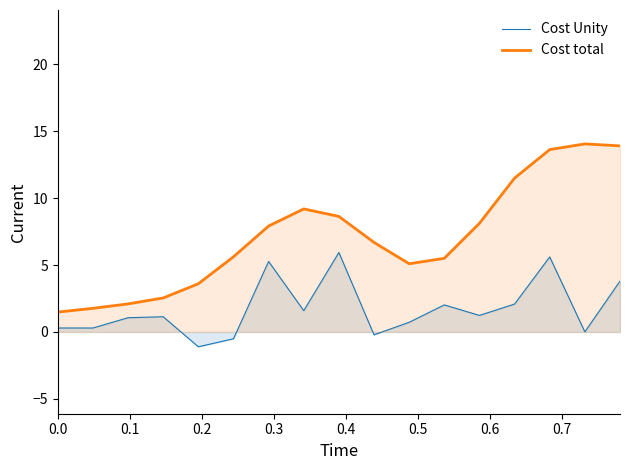

What is the minimum value shown in the chart?

-1.1